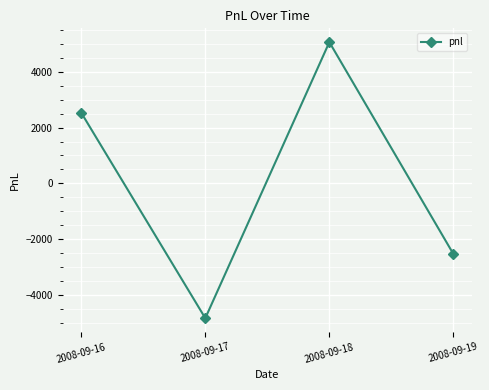

Reading right to left, extract all data points from this chart.

2008-09-19=-2530	2008-09-18=5060	2008-09-17=-4830	2008-09-16=2530